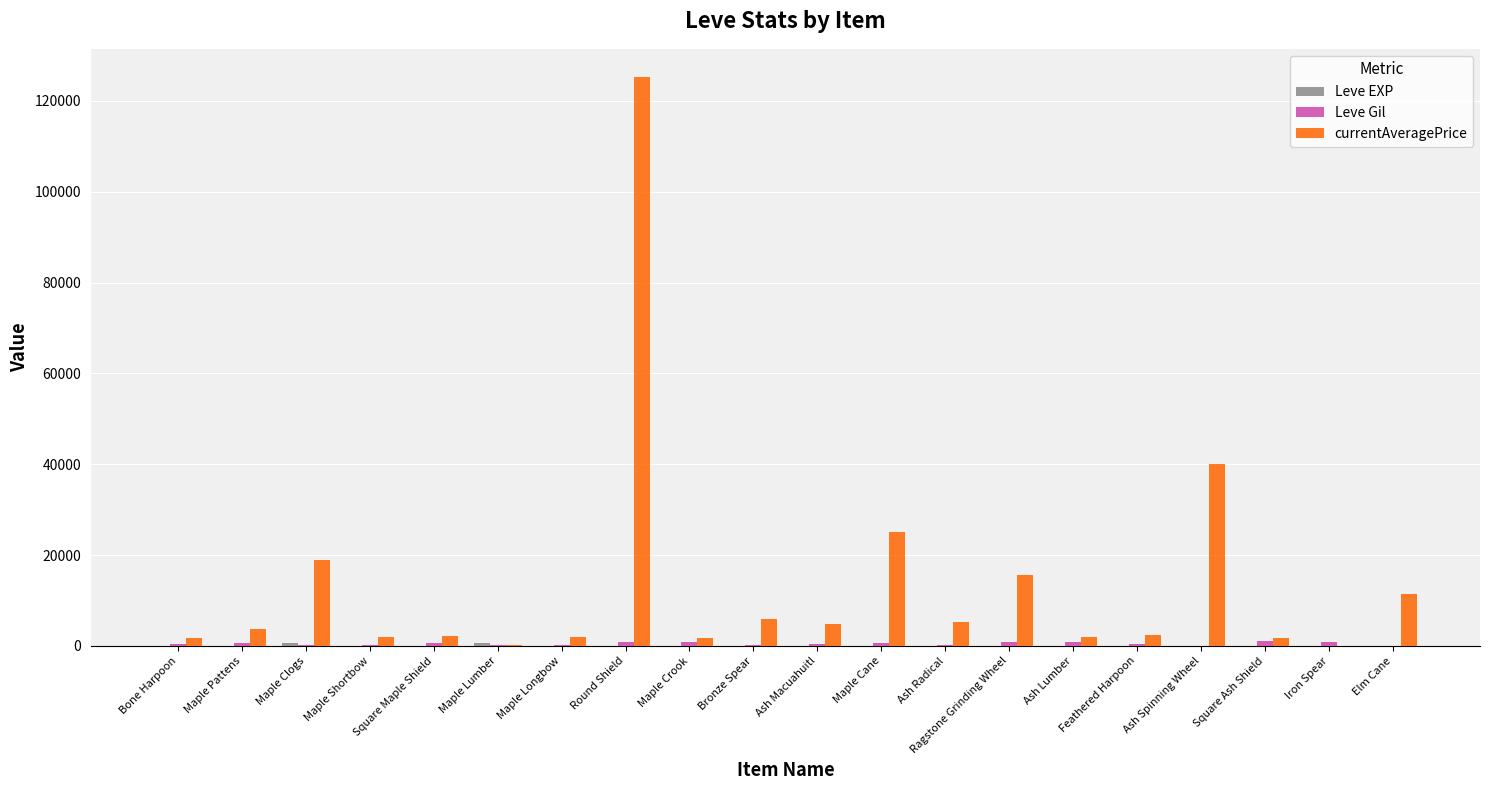

Which label corresponds to the largest value in the chart?

Round Shield